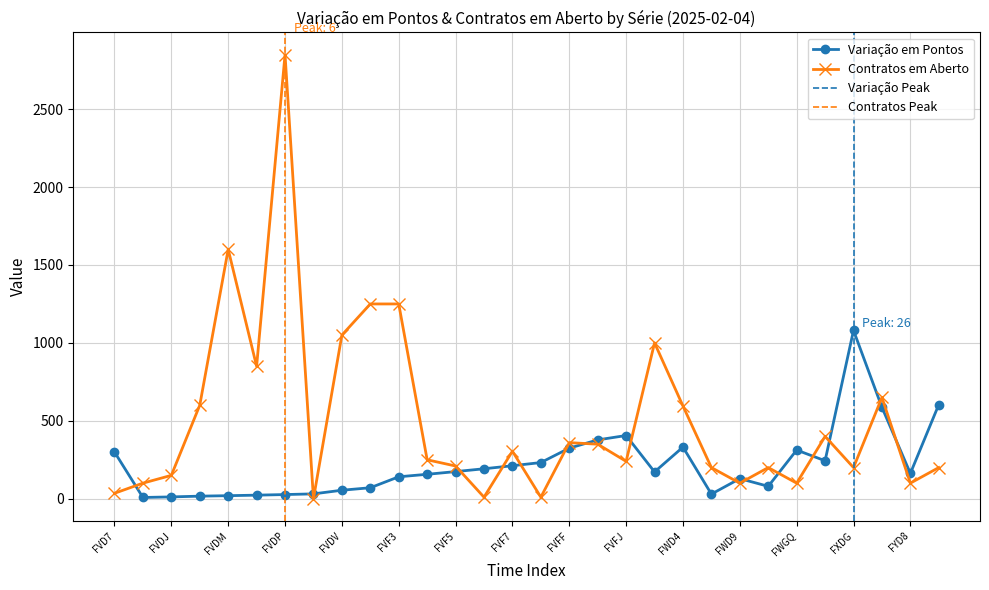

Which series has the largest range (max minus min)?

Contratos em Aberto